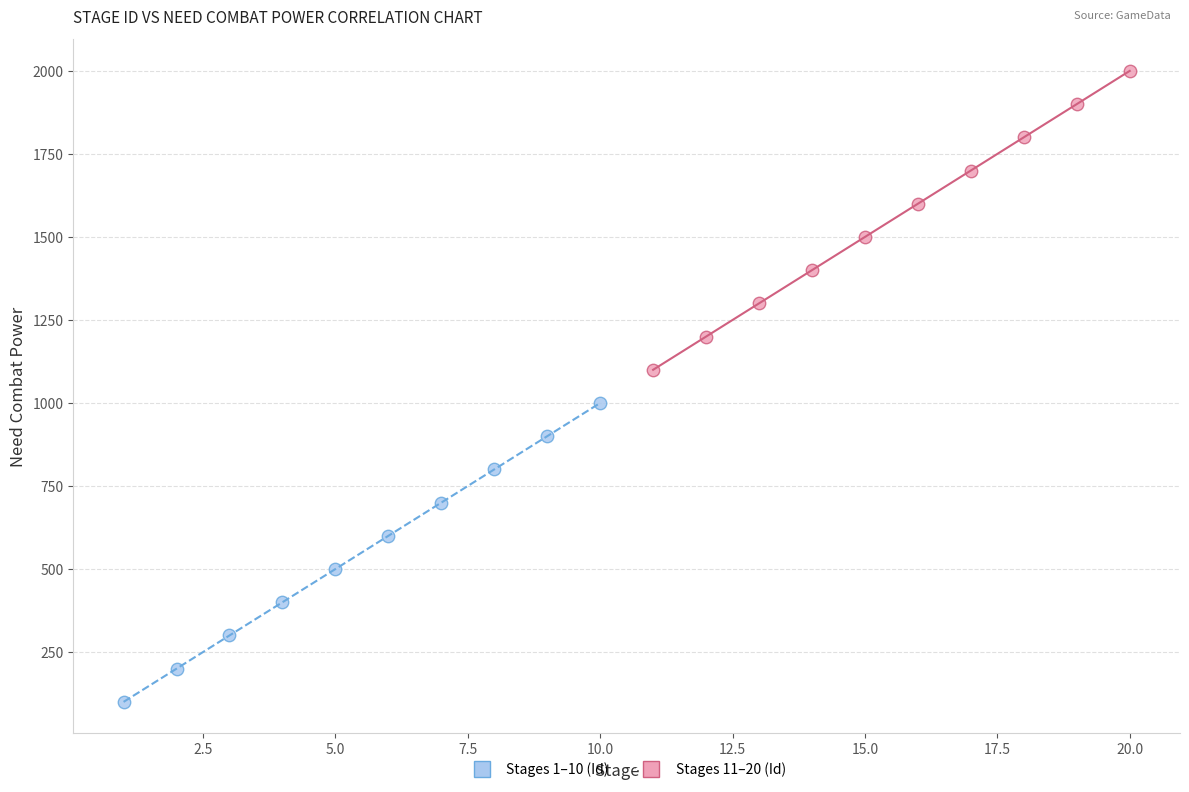

Which series contains the lowest Y value?

Stages 1–10 (Id)